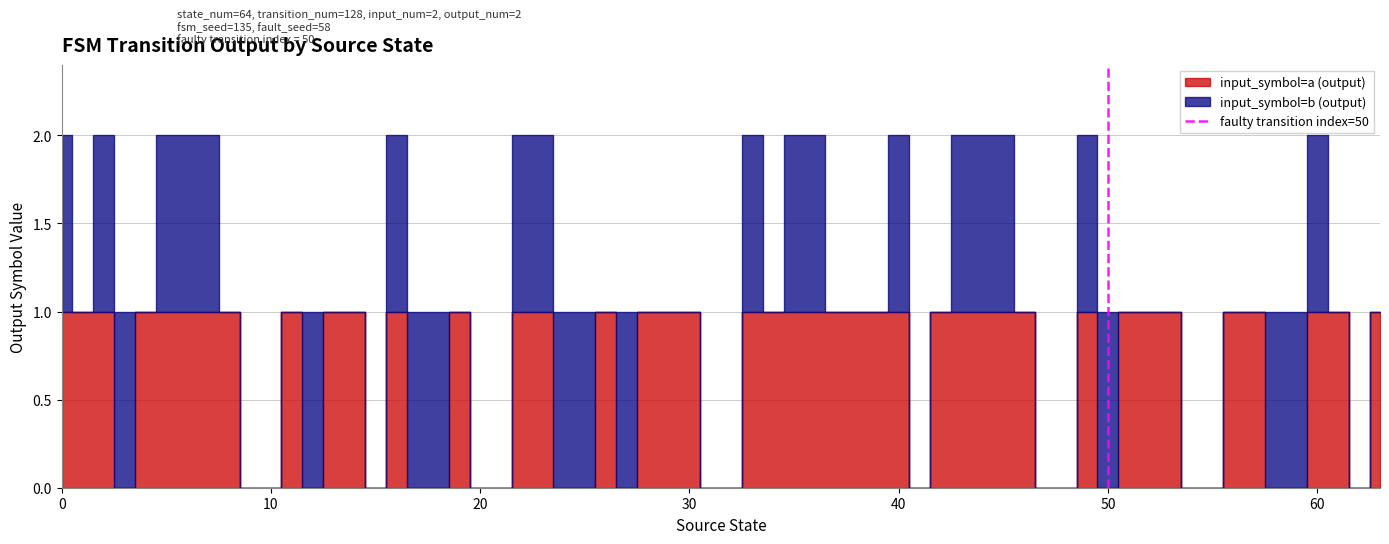

How many lines are shown in the chart?

1